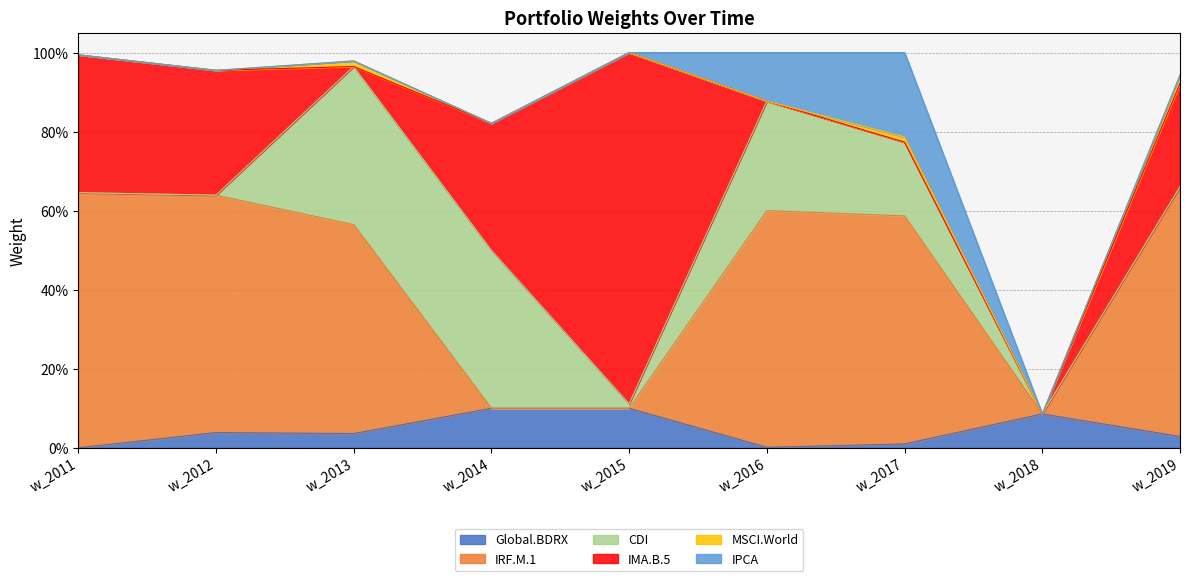

What are all the series names shown in the legend?

Global.BDRX, IRF.M.1, CDI, IMA.B.5, MSCI.World, IPCA